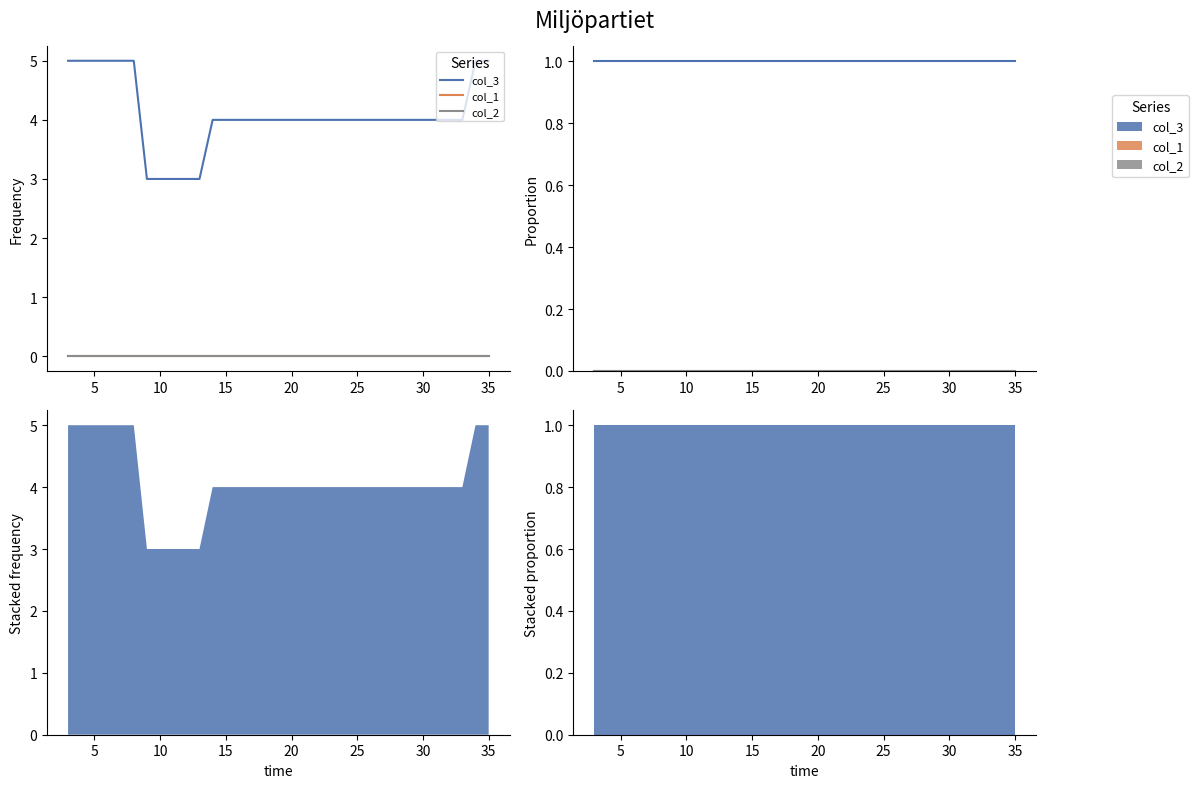

True or false: col_3 has a value of 1 at 15.

True